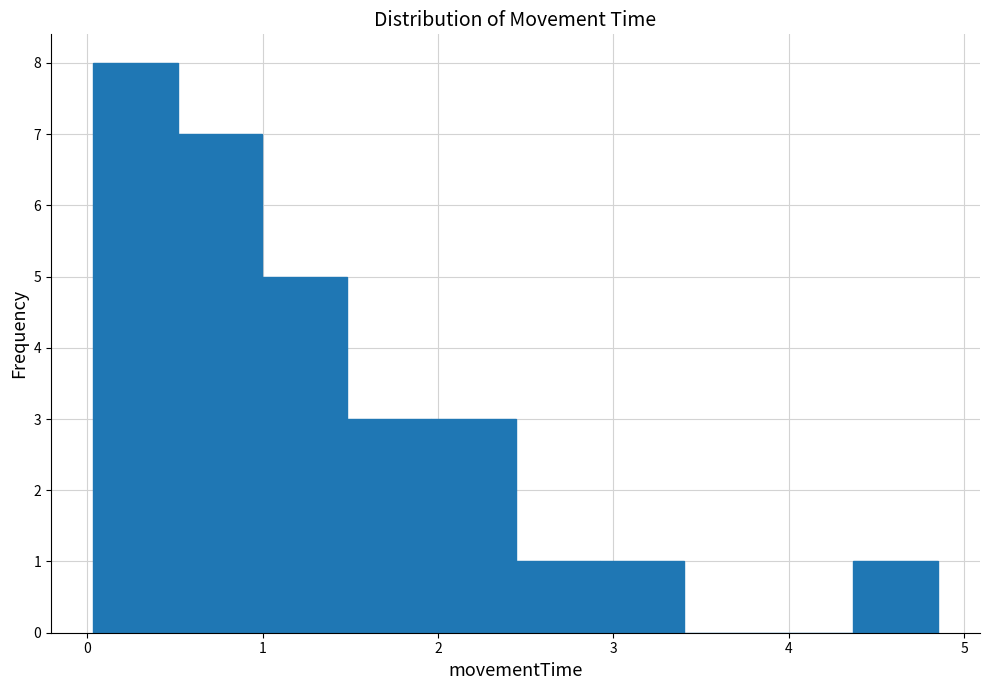

What is the height of the bar covering 2.0 to 2.4 on the x-axis? Neither the bar edges nor the heights are printed on the chart, so give them approximately, as read against the axes.

3